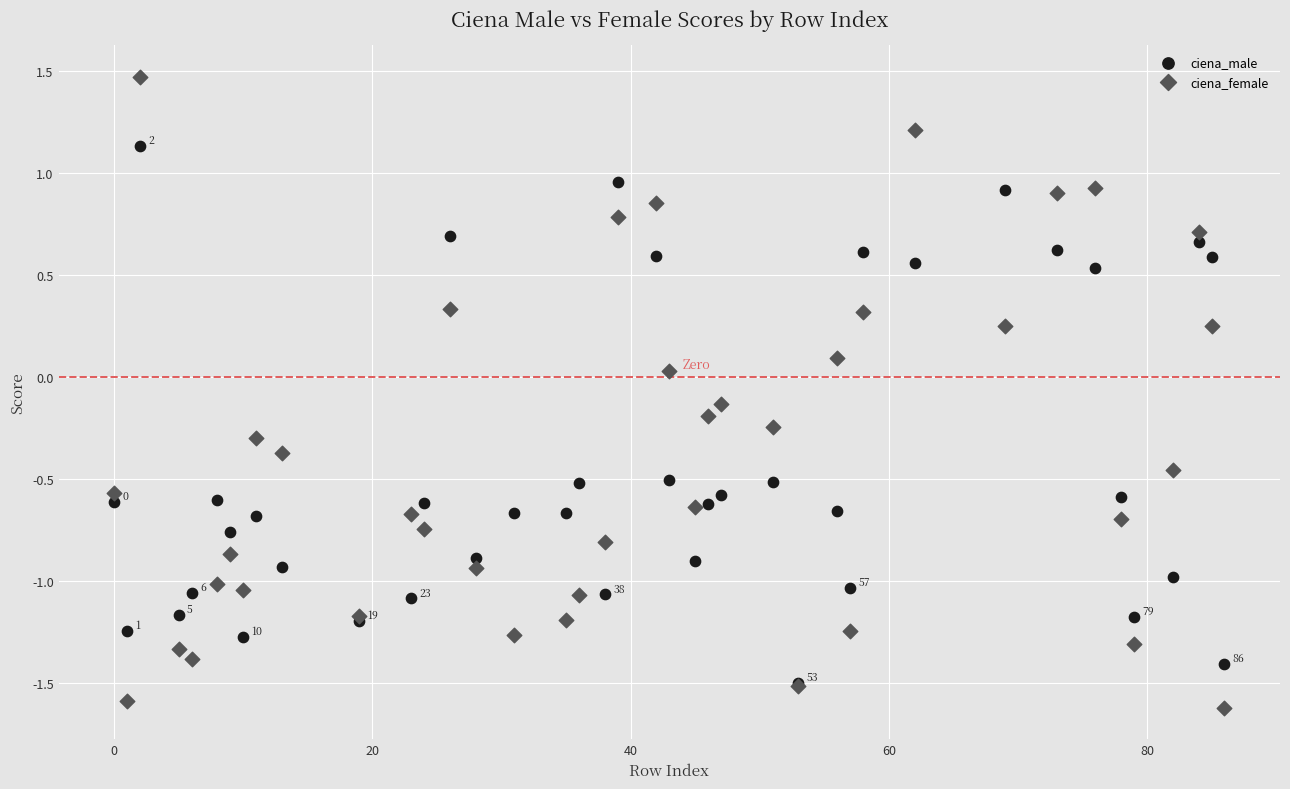

What are all the series names shown in the legend?

ciena_male, ciena_female